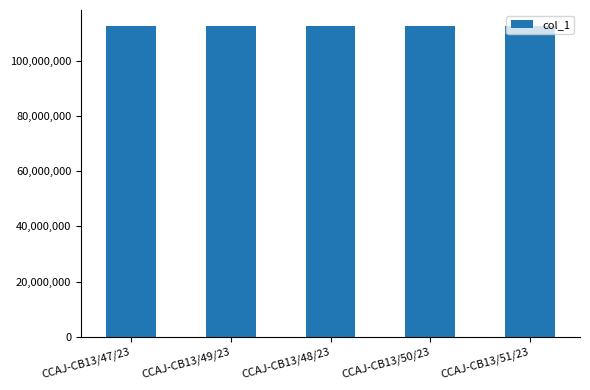

What is the sum of all values?

564305185